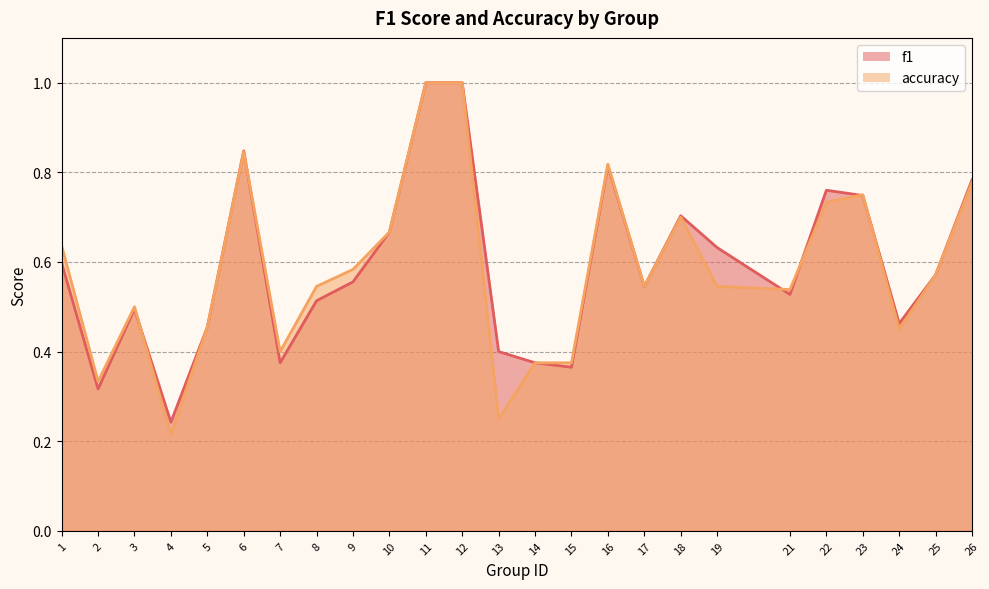

Read the f1 value at 11.

1.0